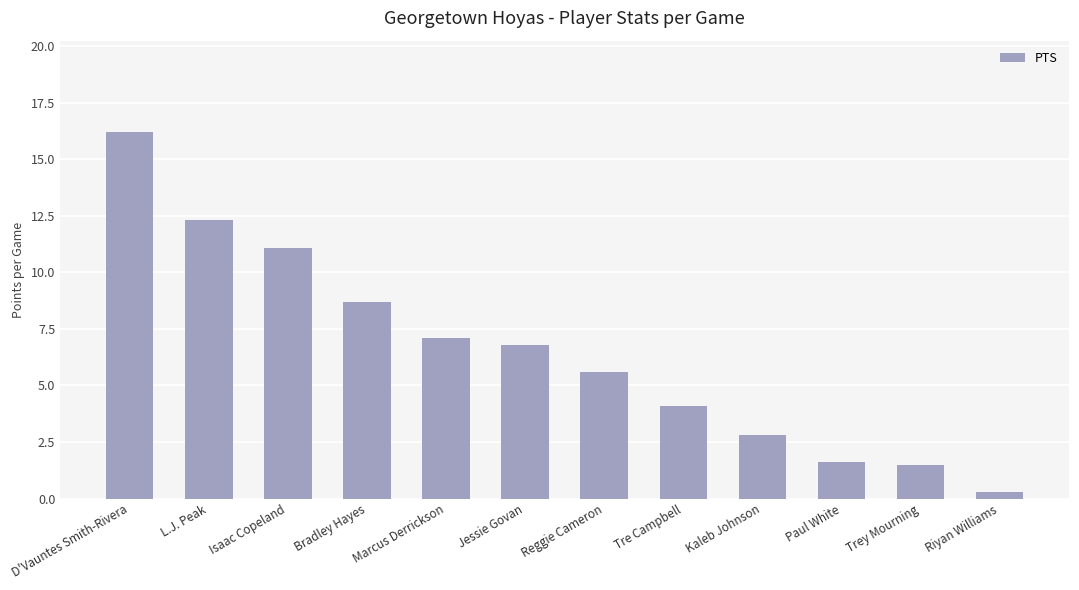

Read the value at Marcus Derrickson.

7.1